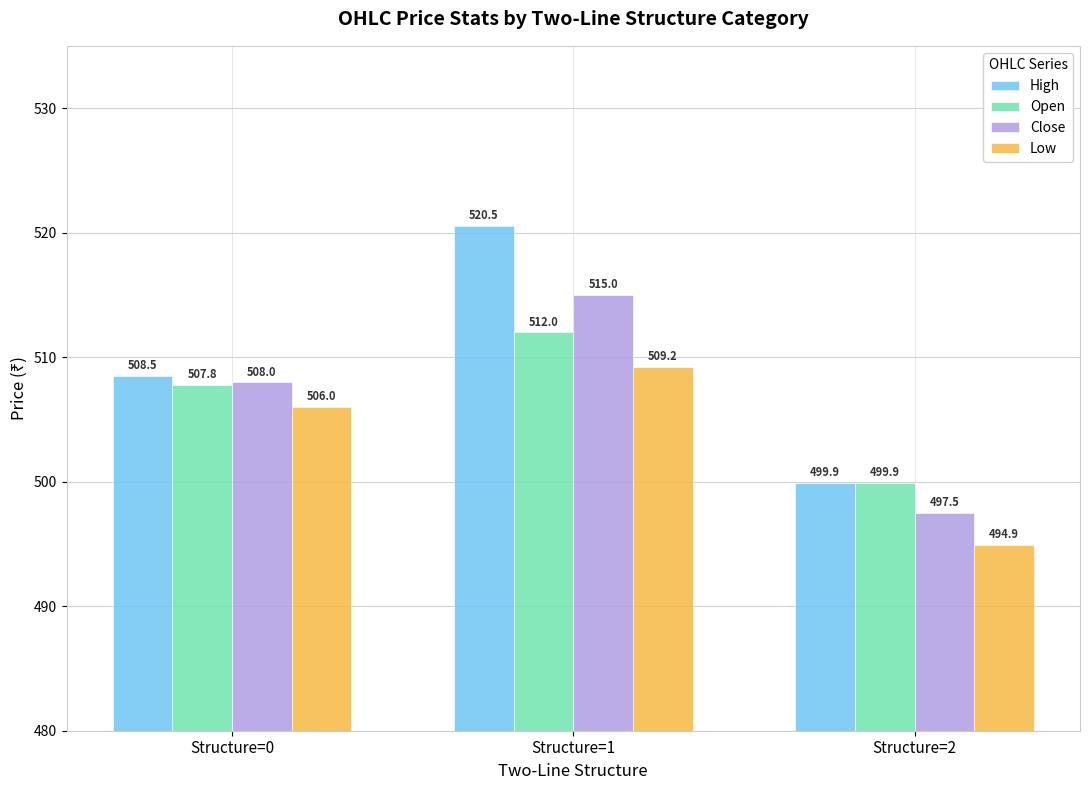

Is the value of Open at Structure=1 greater than the value of High at Structure=0?

Yes